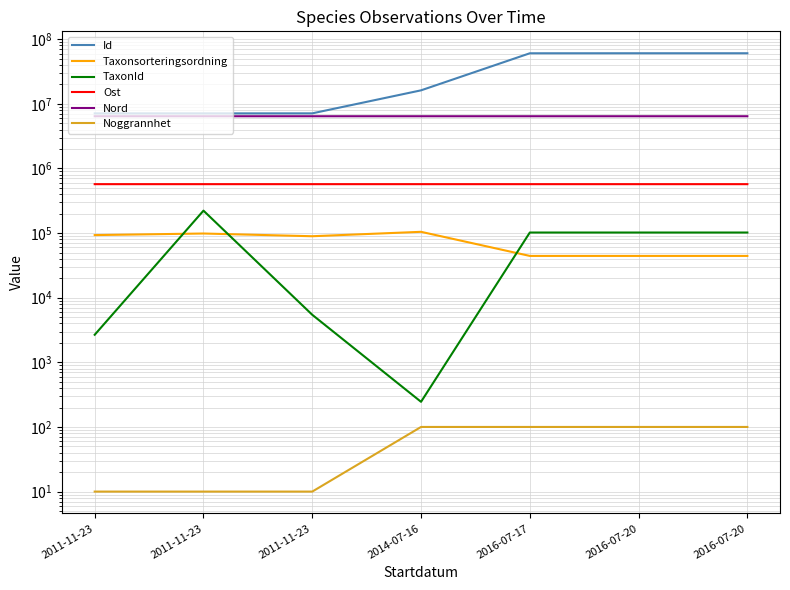

Which series has the largest total across all categories?

Id